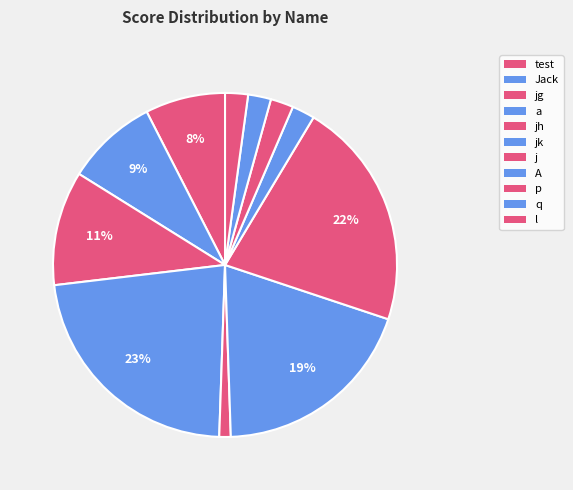

How many slices are in this pie chart?

11